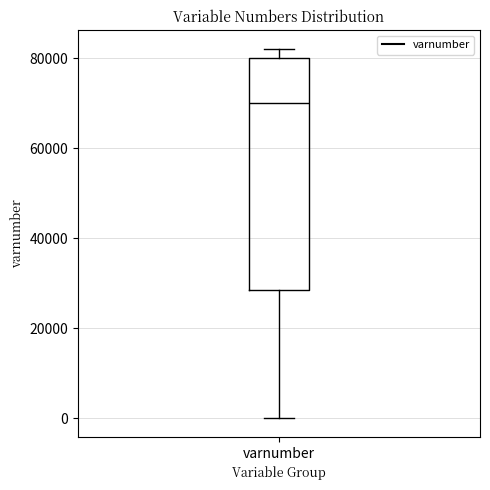

Where does the upper whisker of the box for varnumber end on the y-axis? The values are not printed on the chart, so give them approximately, as read against the axis.

82000